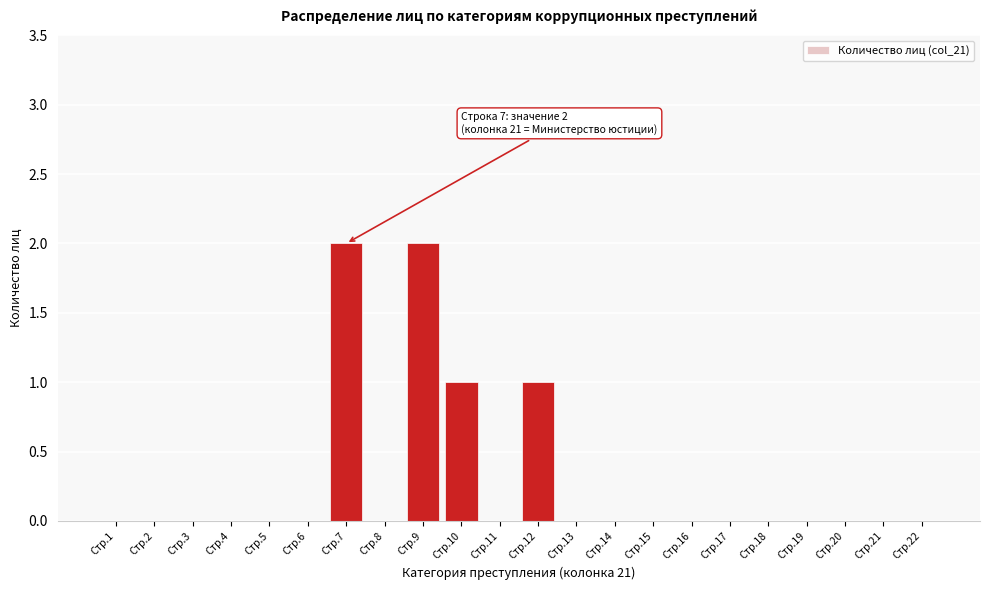

Reading right to left, list all the values displayed in this chart.

Стр.22=0	Стр.21=0	Стр.20=0	Стр.19=0	Стр.18=0	Стр.17=0	Стр.16=0	Стр.15=0	Стр.14=0	Стр.13=0	Стр.12=1	Стр.11=0	Стр.10=1	Стр.9=2	Стр.8=0	Стр.7=2	Стр.6=0	Стр.5=0	Стр.4=0	Стр.3=0	Стр.2=0	Стр.1=0